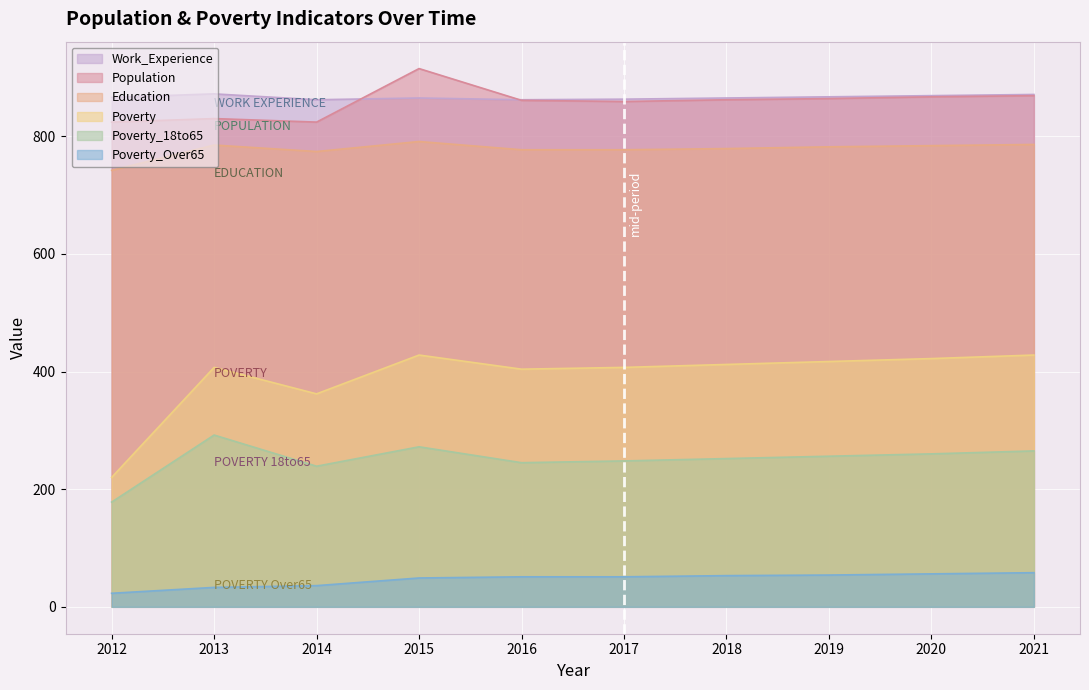

What is the difference between the maximum and minimum values in the Education series?

49